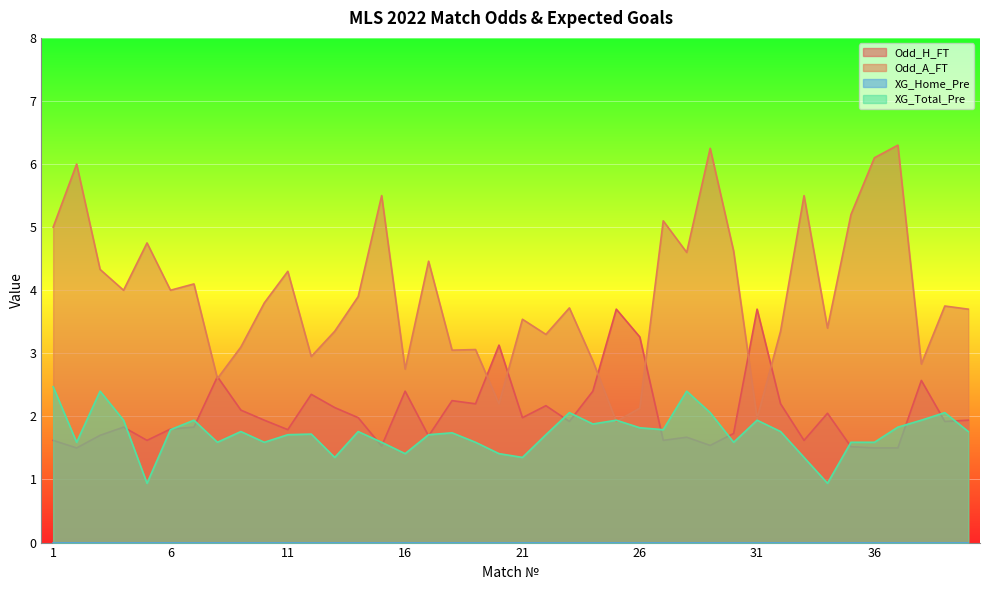

What is the difference between the Odd_A_FT values at 2 and 39?

2.2